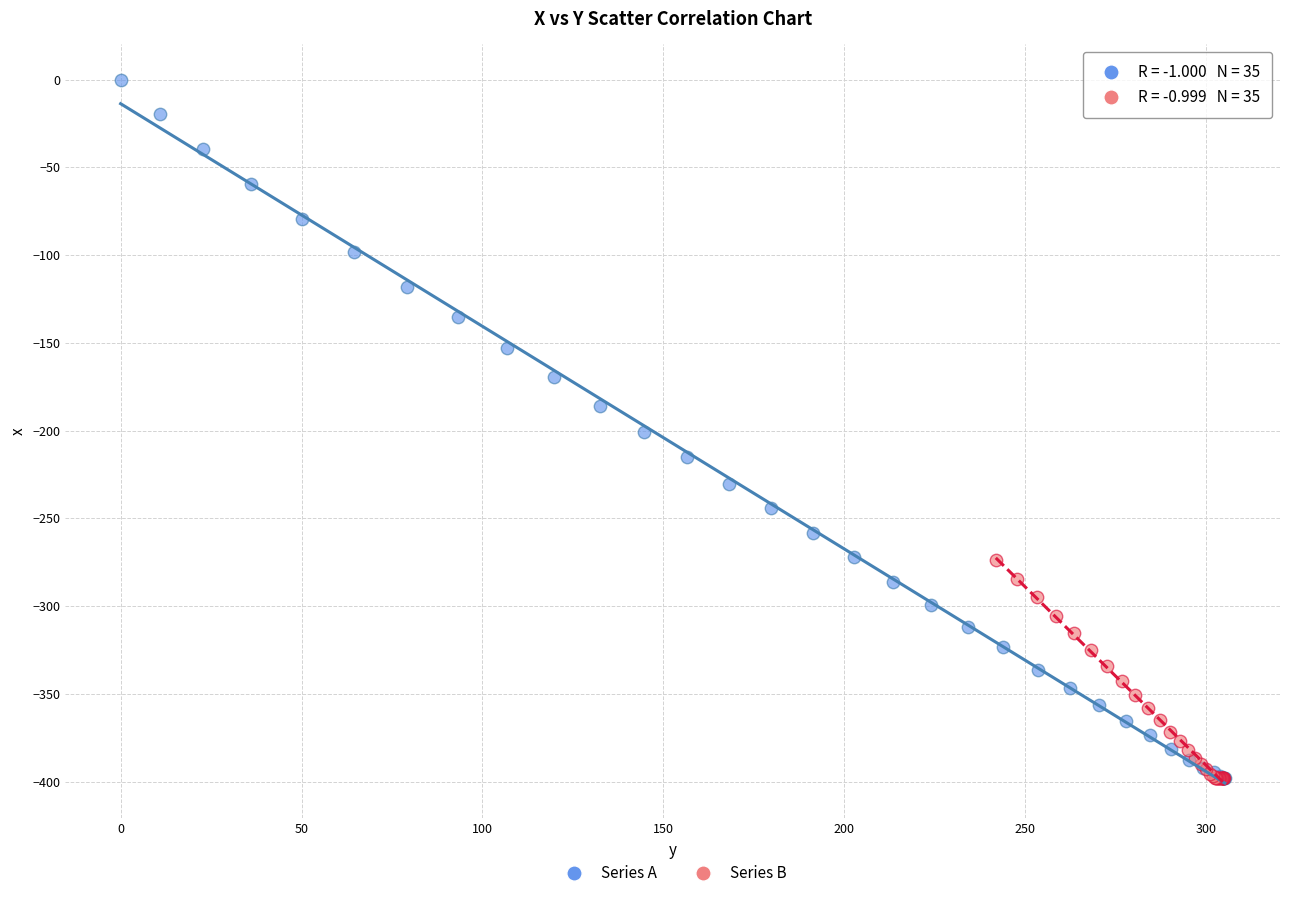

Which series has the widest spread of Y values?

Series A